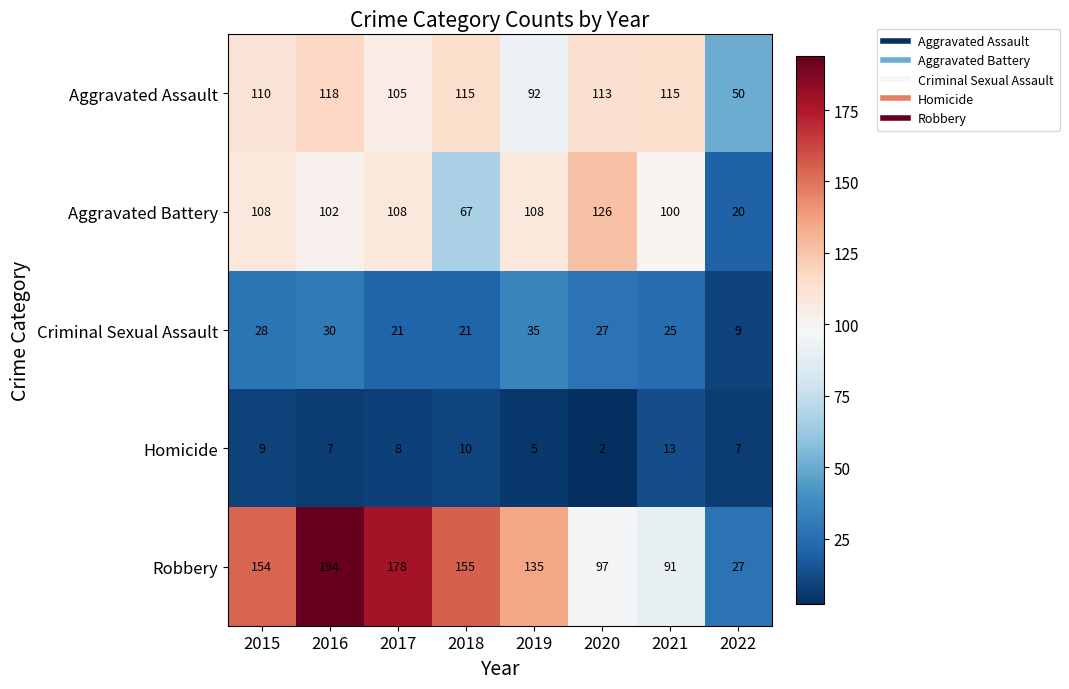

What is the difference between the maximum and minimum values in the Robbery series?

167